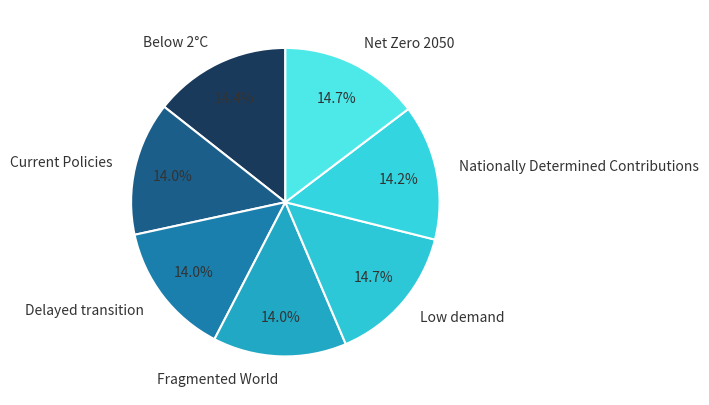

Combined, what portion of the pie is Low demand and Below 2°C?

29.1%